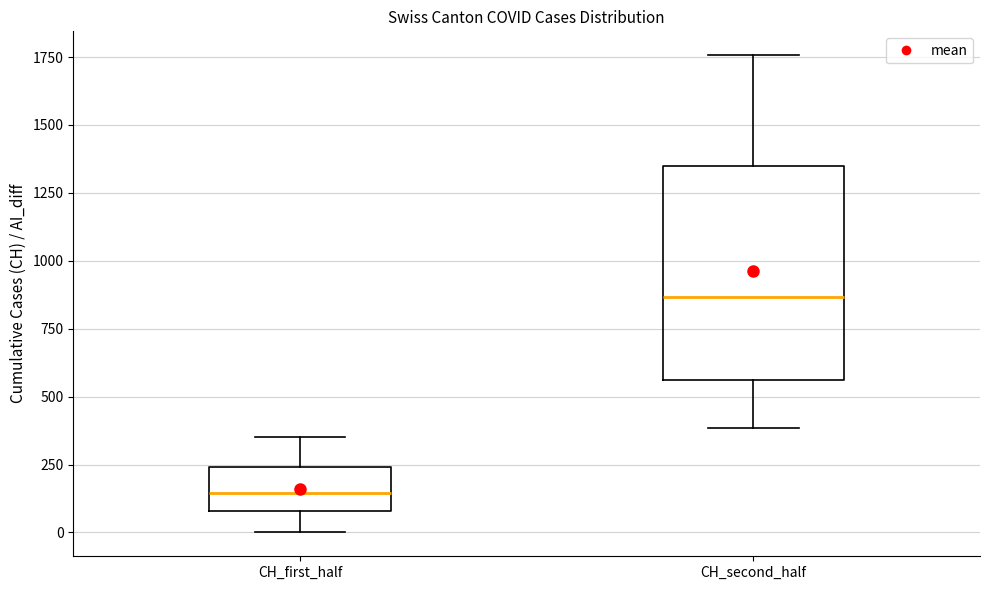

Which box is the tallest, from its lower edge to its upper edge?

CH_second_half